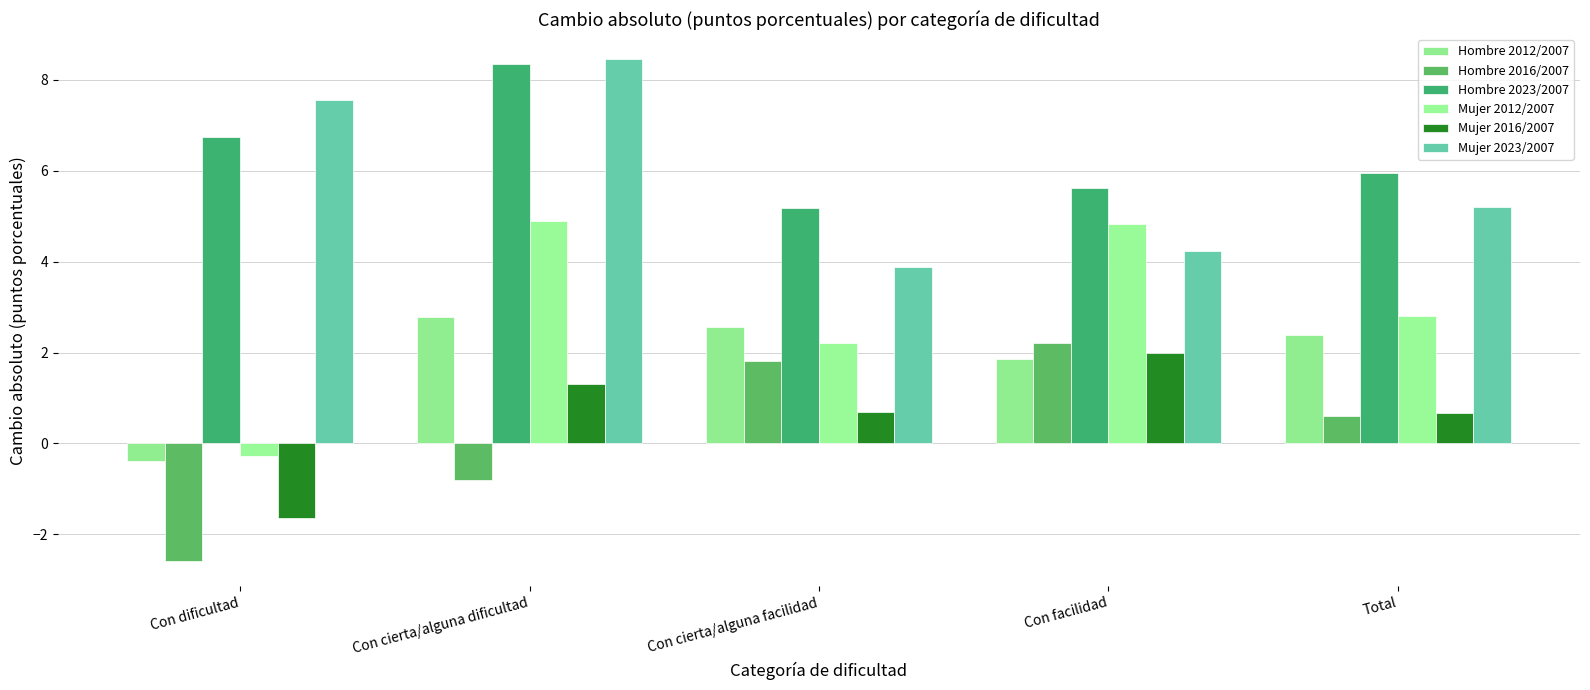

Which category has the highest value in the Mujer 2012/2007 series?

Con cierta/alguna dificultad